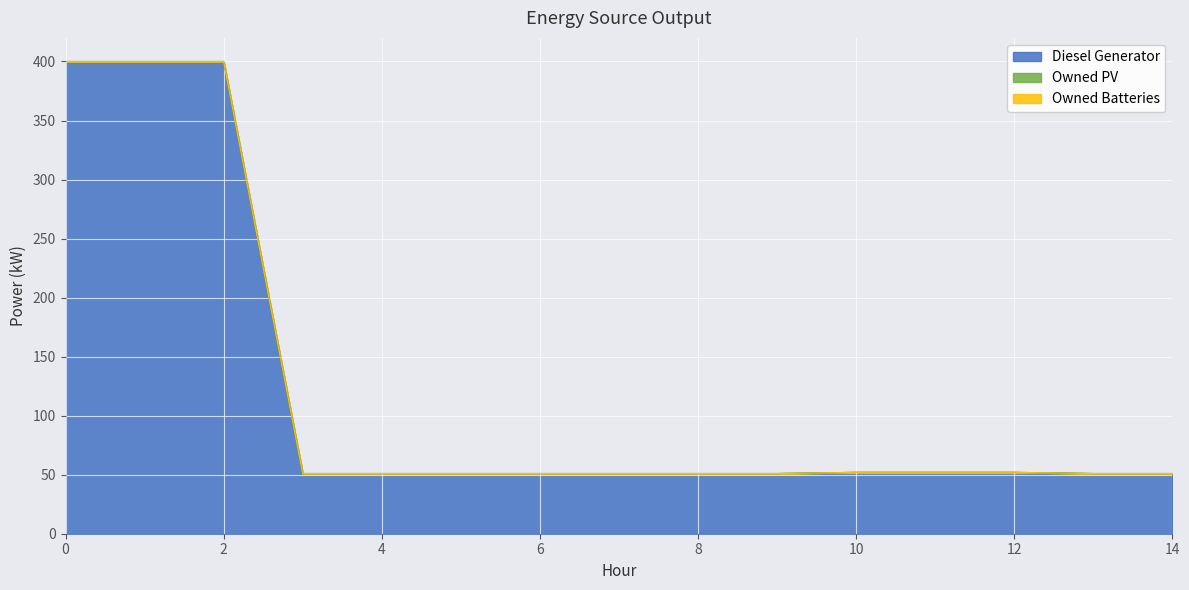

The value of Diesel Generator at 13 is 51. True or false?

True